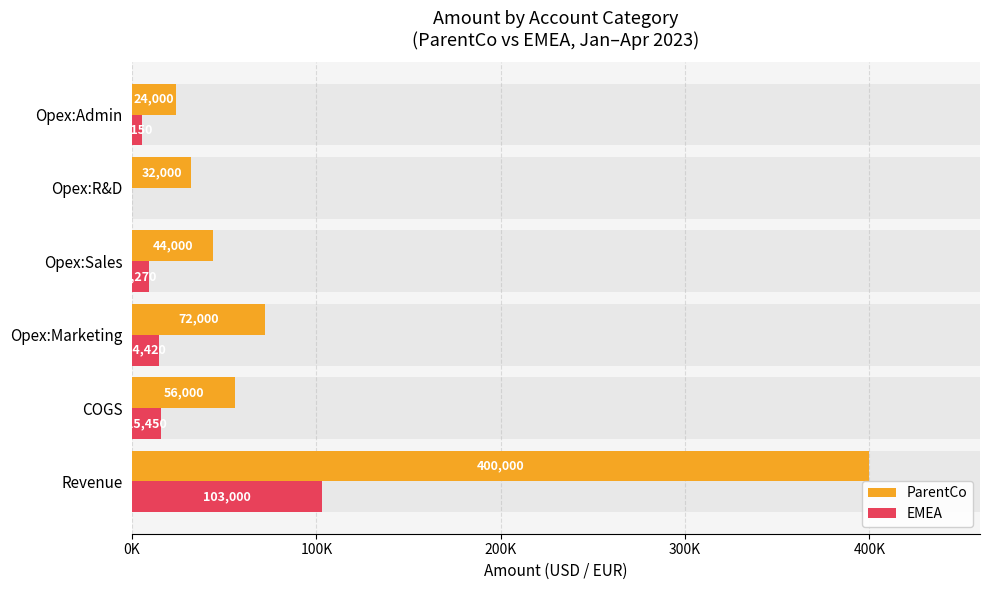

The EMEA series shows 9270 at Opex:Sales. True or false?

True